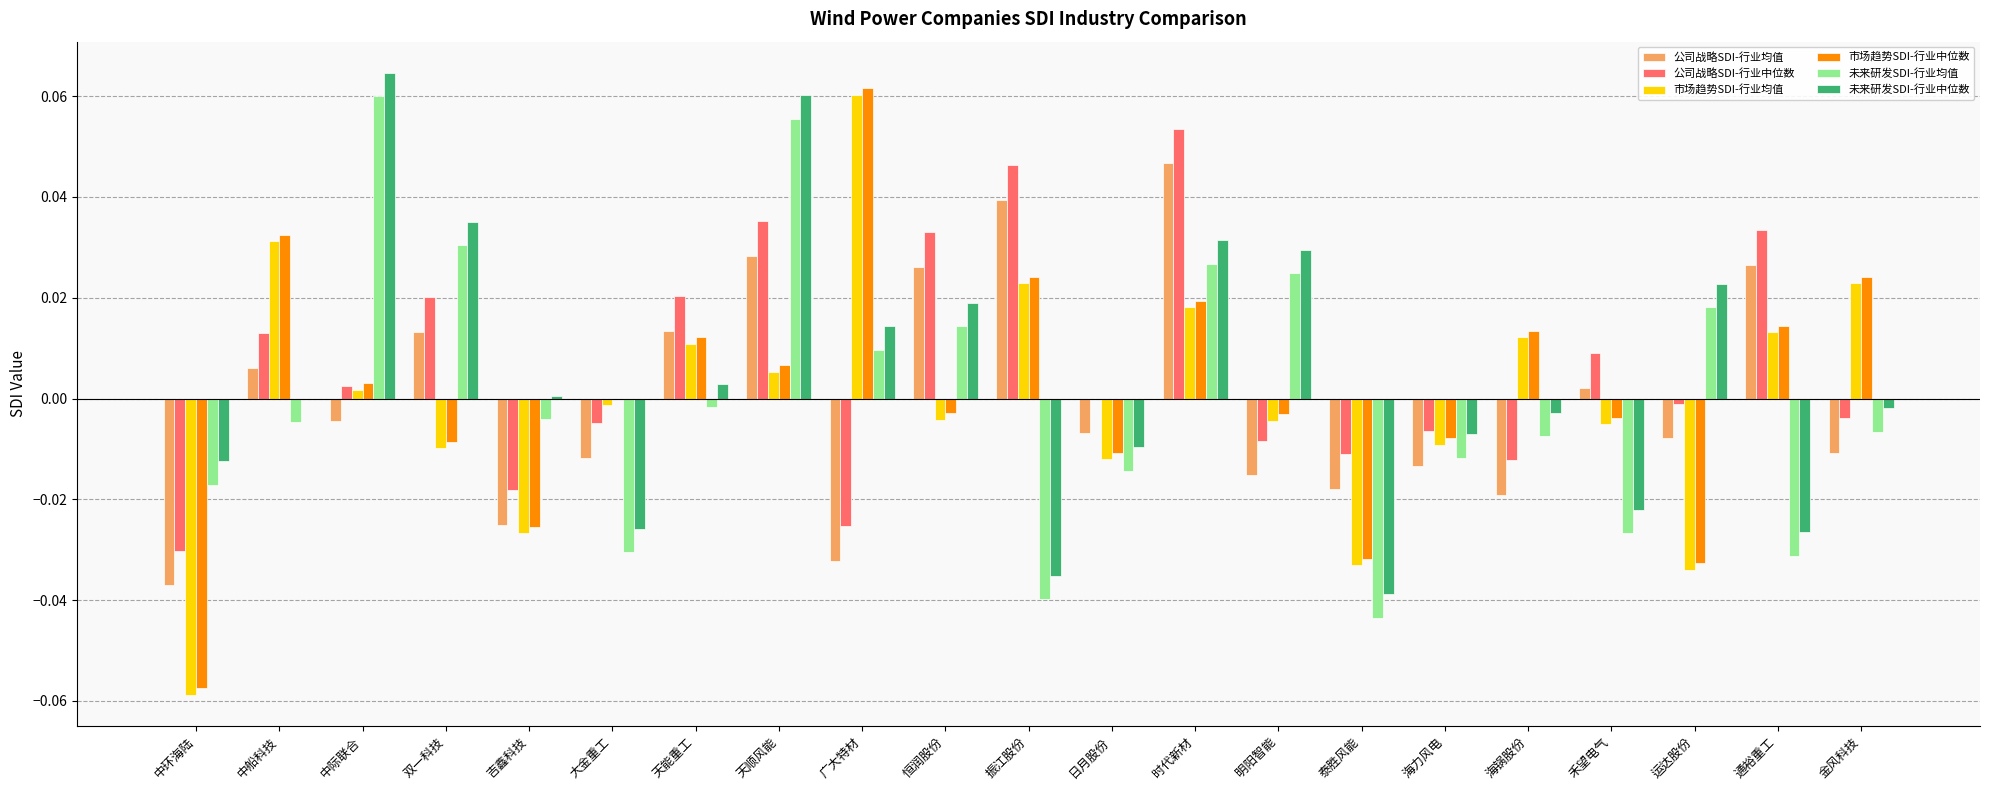

The value of 公司战略SDI-行业中位数 at 泰胜风能 is -0.0. True or false?

True